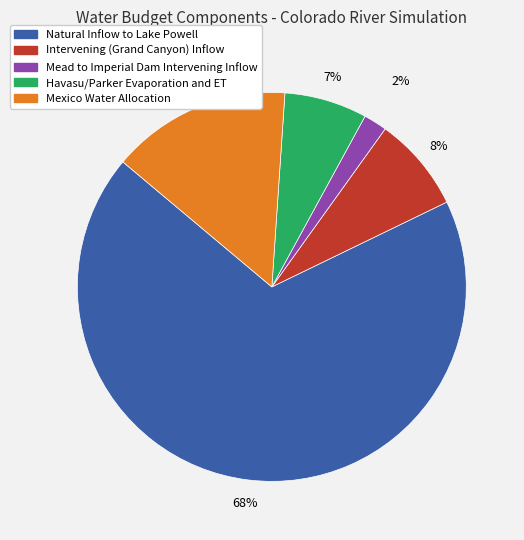

Rank the categories by value from highest to lowest.

Natural Inflow to Lake Powell, Mexico Water Allocation, Intervening (Grand Canyon) Inflow, Havasu/Parker Evaporation and ET, Mead to Imperial Dam Intervening Inflow